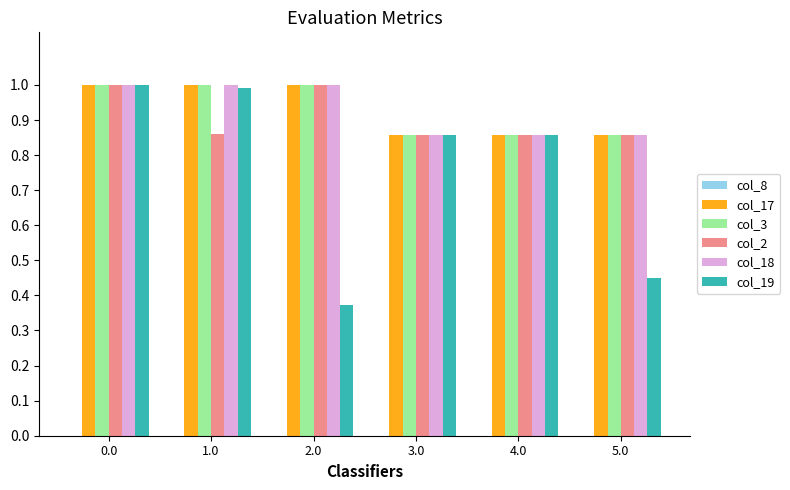

At which label is col_19 closest to 0?

2.0